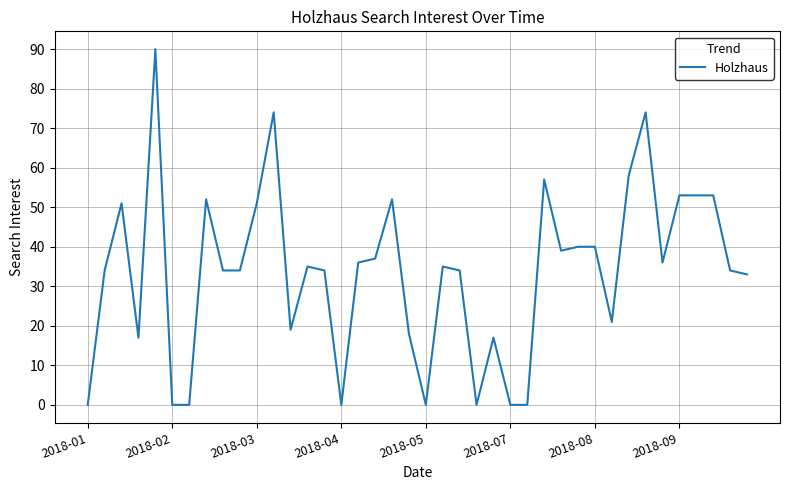

What is the greatest value displayed?

90